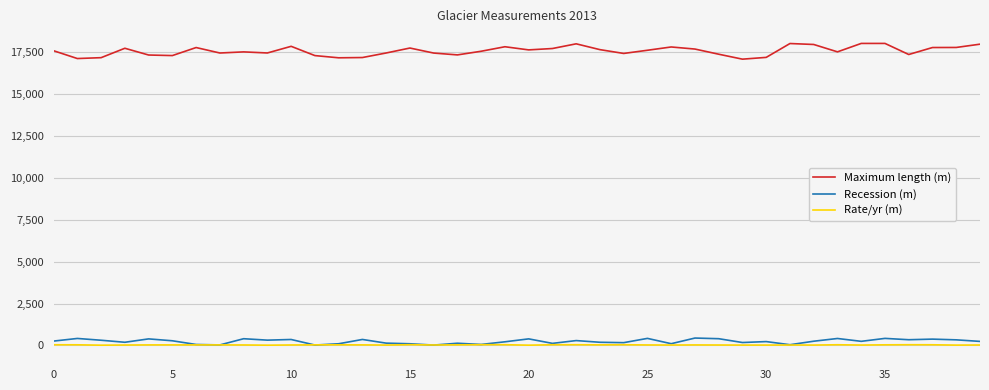

How many lines are shown in the chart?

3